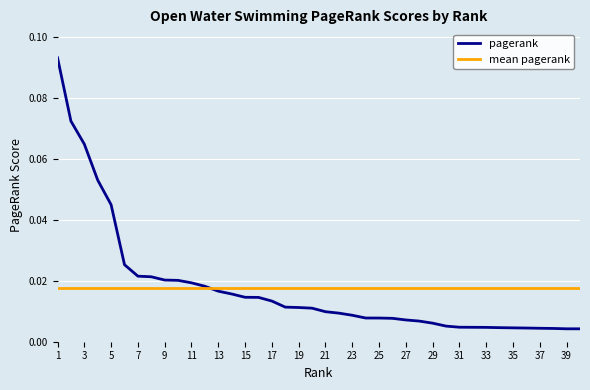

What is the sum of all mean pagerank values?

0.7